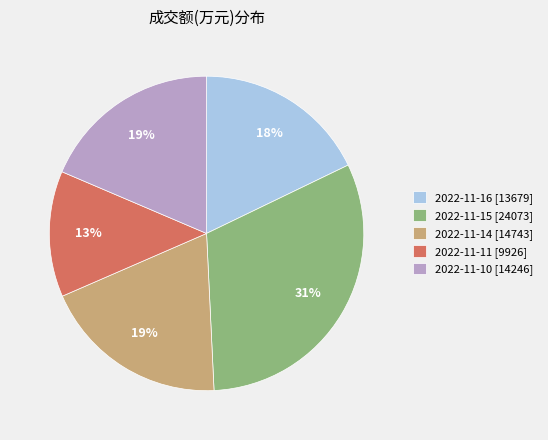

Is it true that 2022-11-15 is 31% of the pie?

True